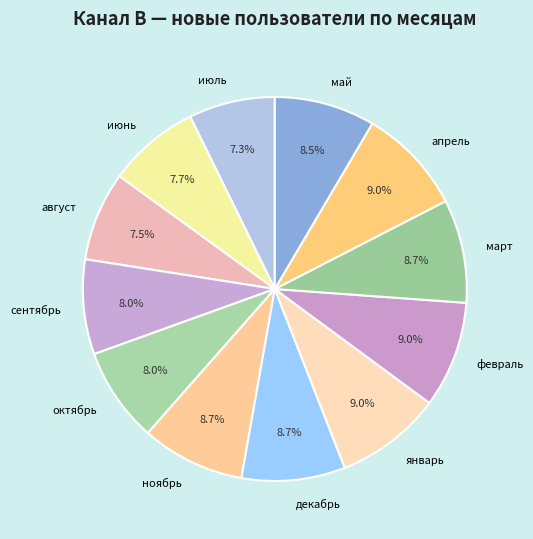

Which has a higher value, июнь or апрель?

апрель